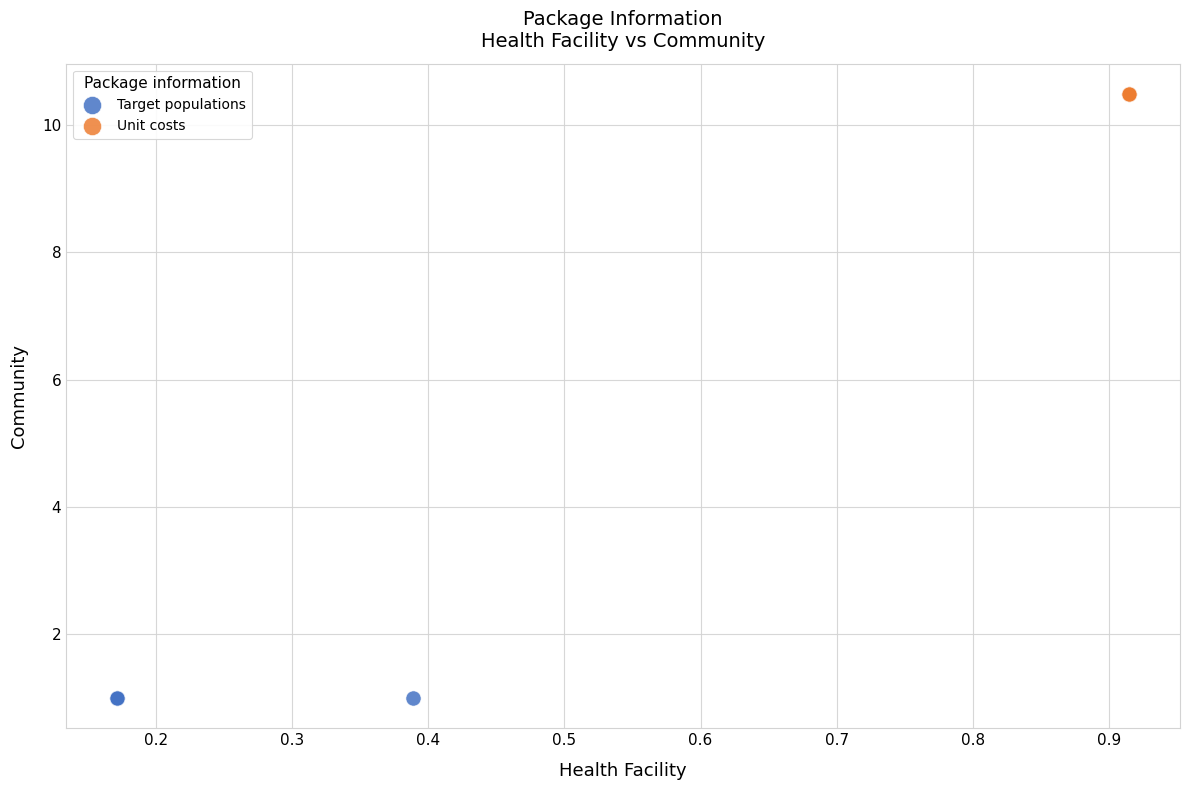

Which series contains the highest Y value?

Unit costs